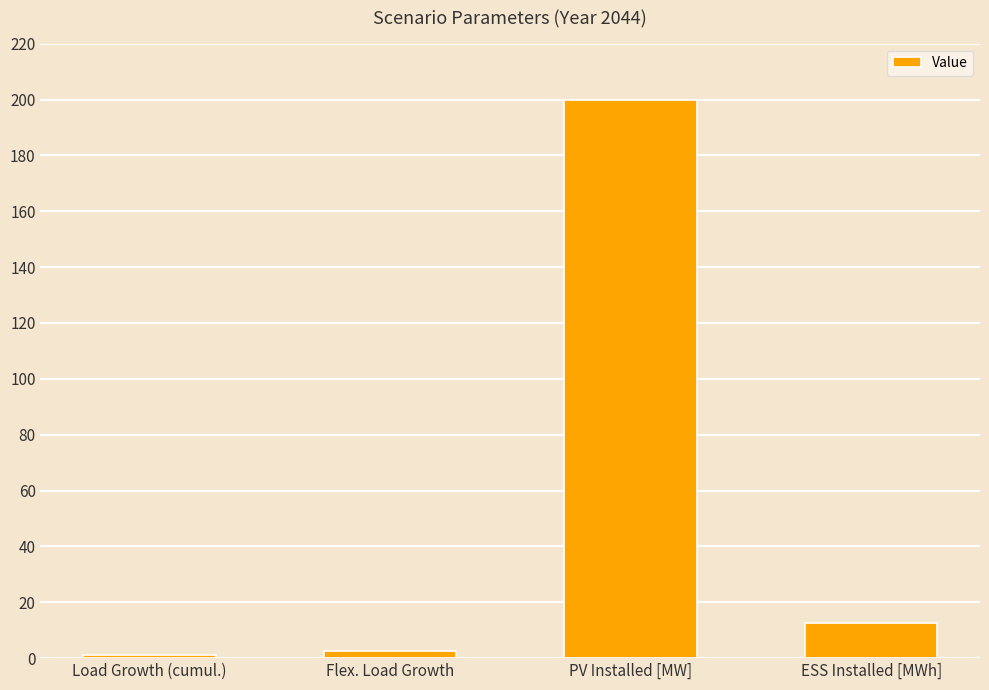

Is it true that the value at ESS Installed [MWh] is 12.5?

True